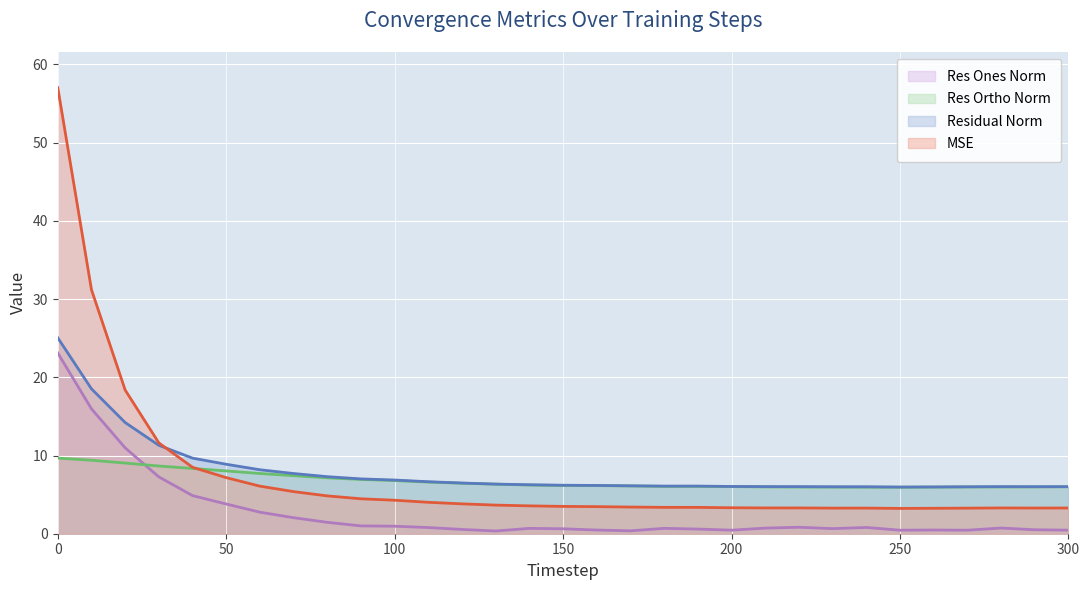

Is it true that residual_norm equals 6.0 at 260?

True